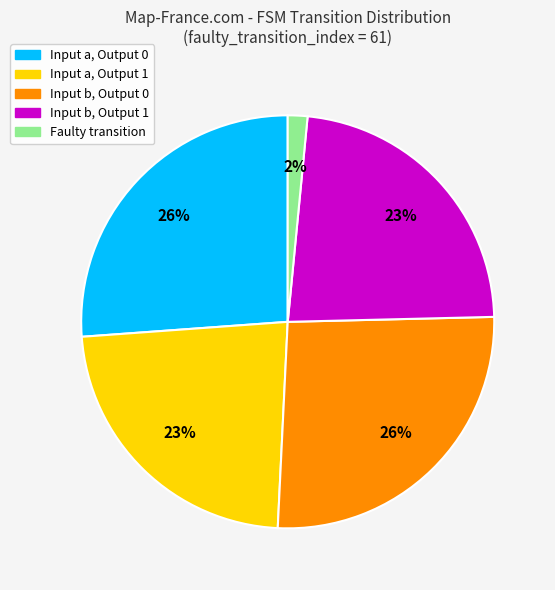

Is there a majority slice in this chart?

No